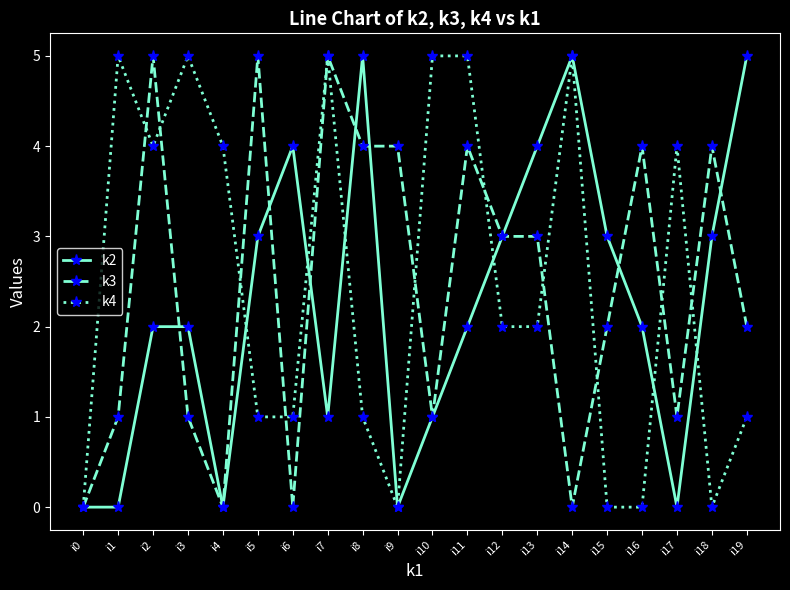

What is the greatest value displayed?

5